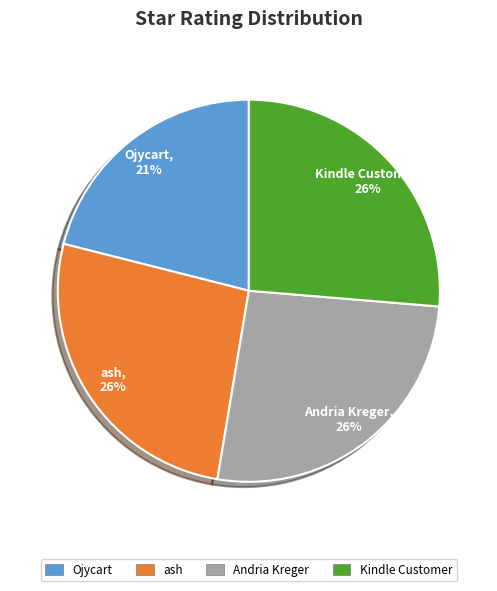

The ash slice represents 26% of the pie. True or false?

True